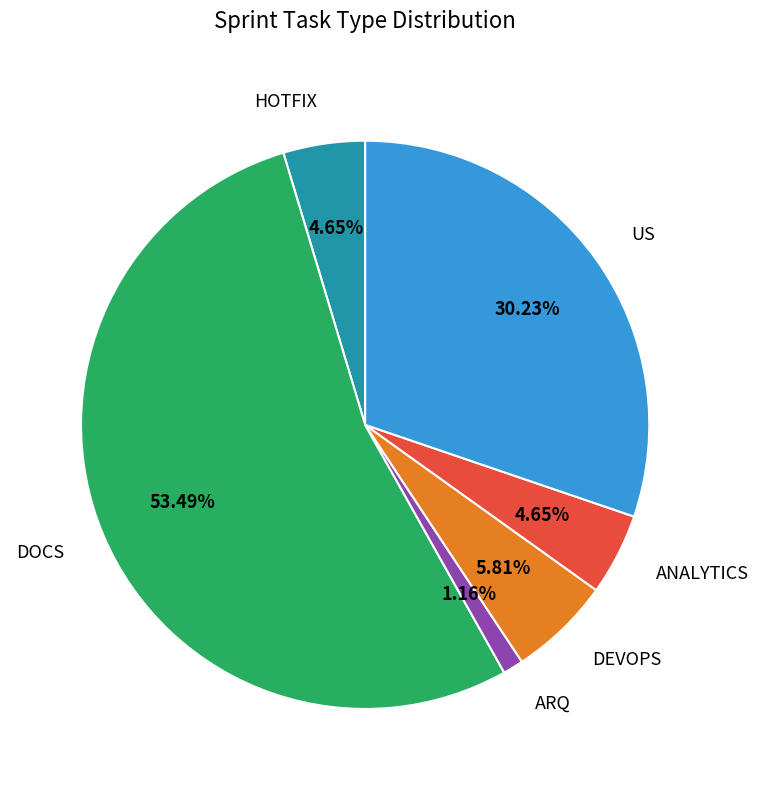

Is there any slice that represents more than half of the pie?

Yes